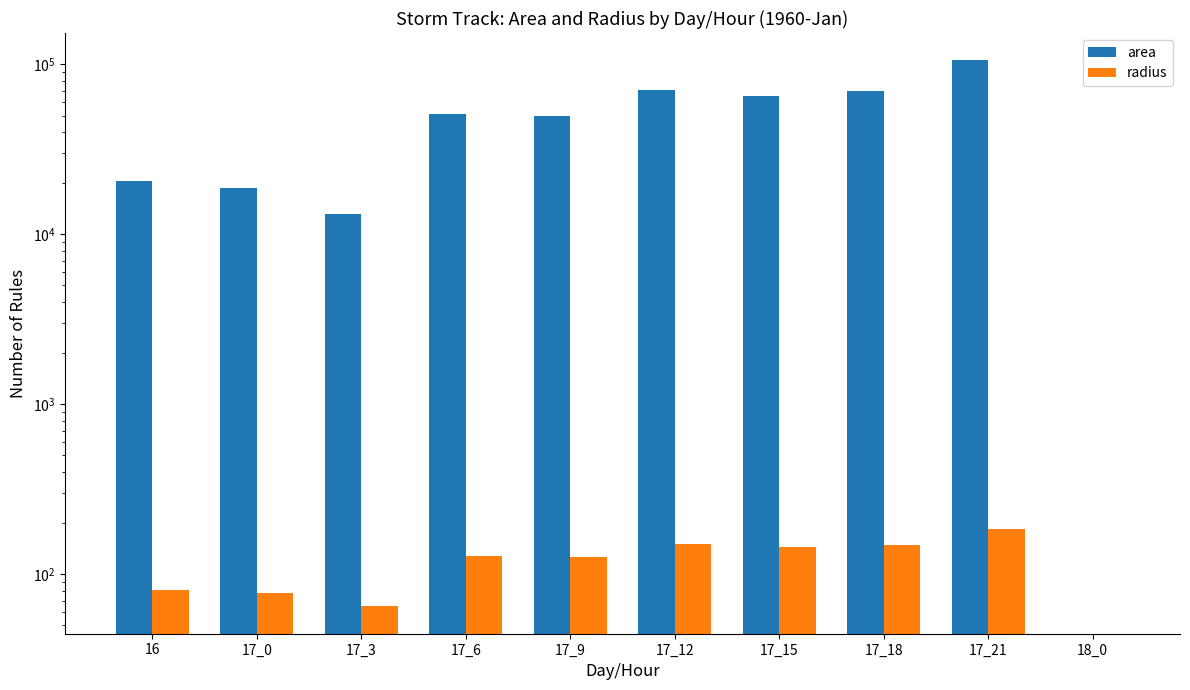

Reading left to right, extract all data points from this chart.

area: 20625.0	18750.0	13125.0	51250.0	50000.0	70625.0	65000.0	69375.0	105625.0	0.0
radius: 81.0	77.3	64.6	127.7	126.2	149.9	143.8	148.6	183.4	0.0